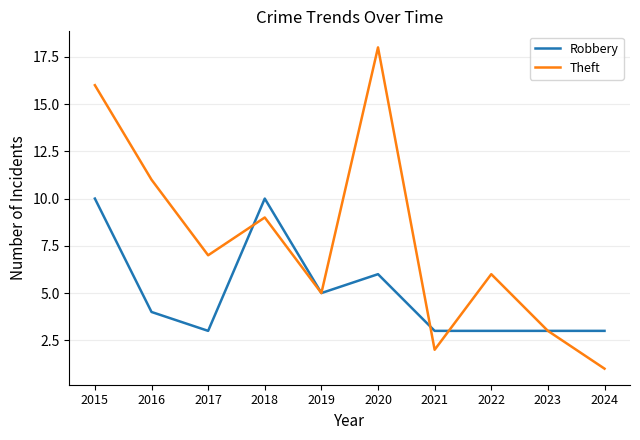

Does the chart display data point markers on the line(s)?

No